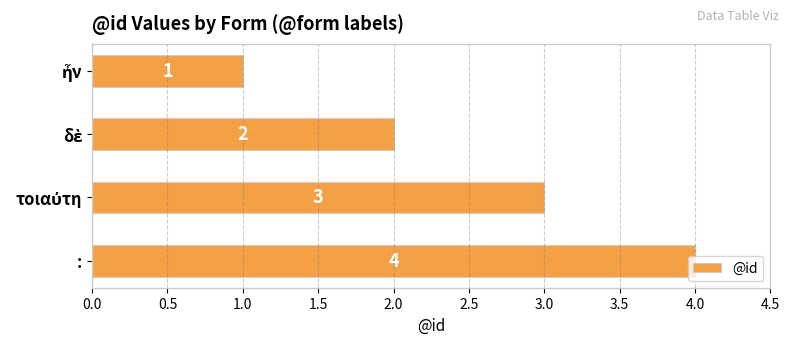

How many data points are less than 3?

2